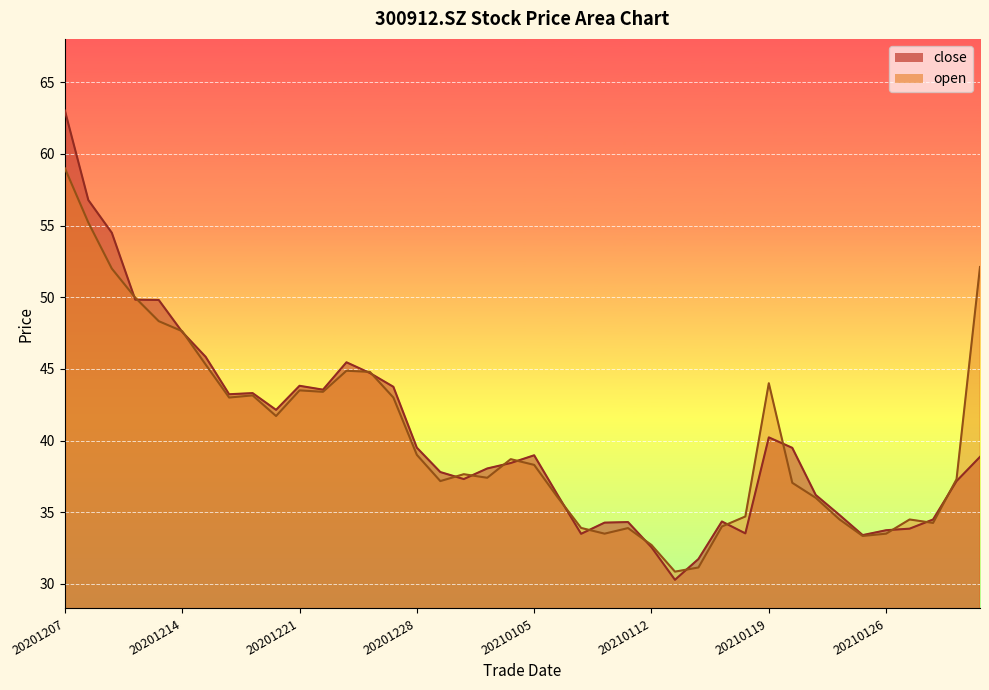

Which category has the highest value across all series?

20201207